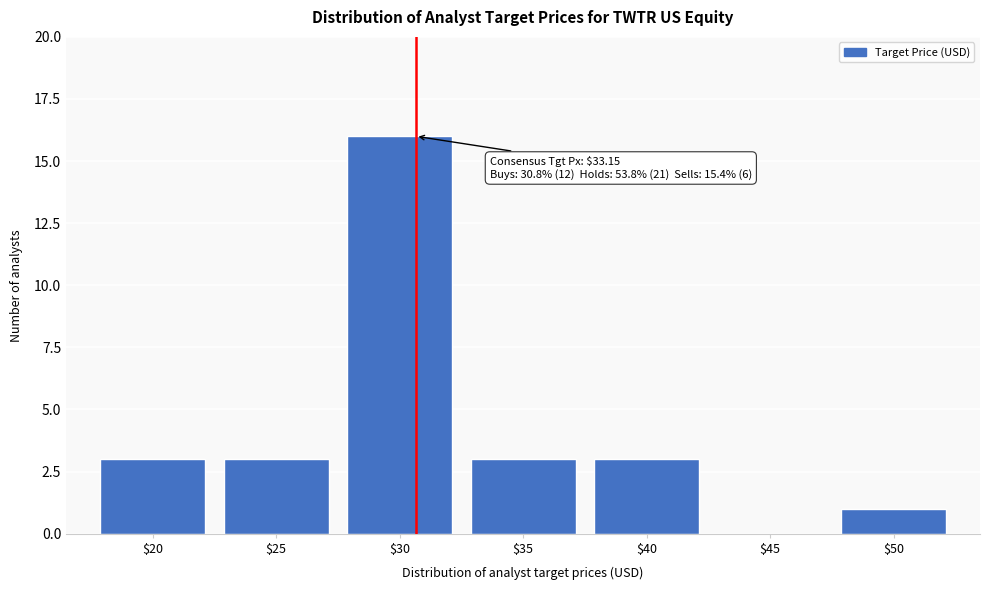

Which category has the highest value across all series?

$30